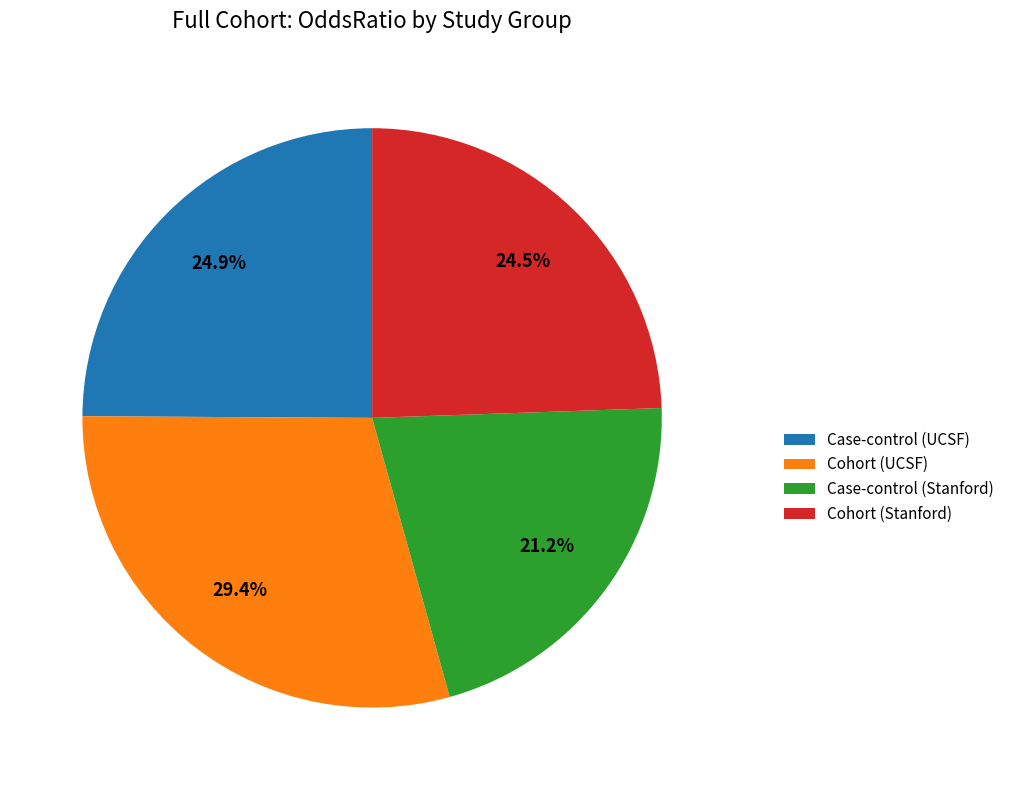

Which has a higher value, Cohort (UCSF) or Case-control (Stanford)?

Cohort (UCSF)